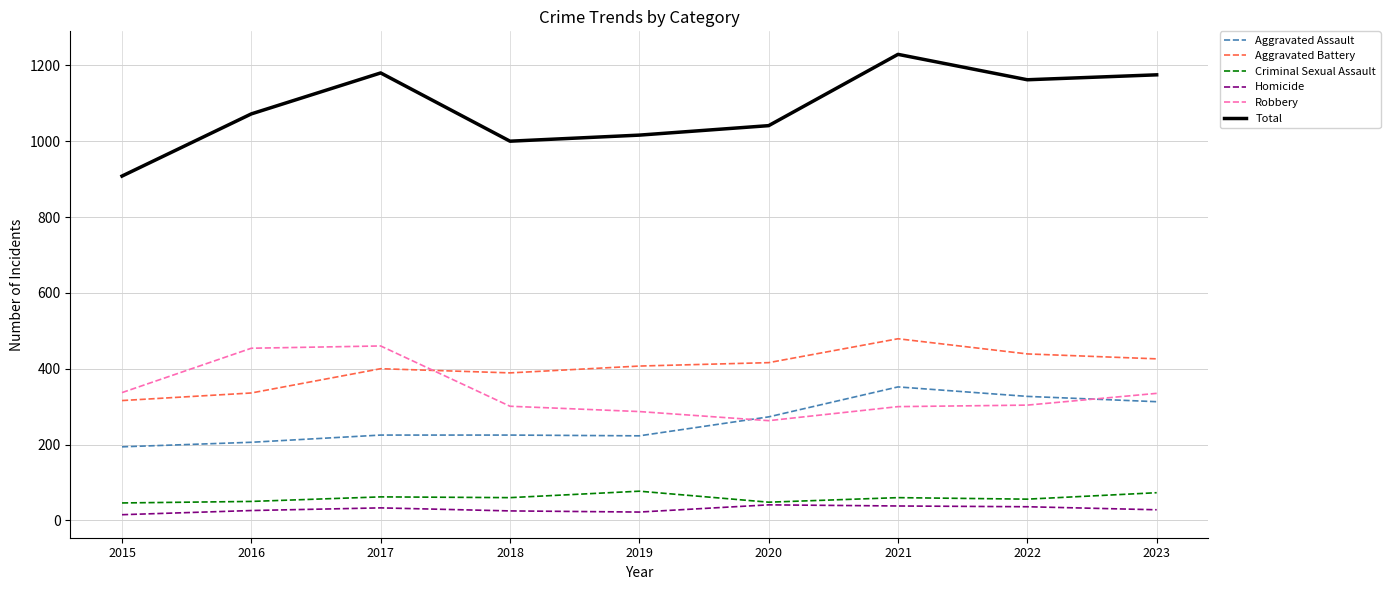

What is the sum of all Aggravated Assault values?

2338